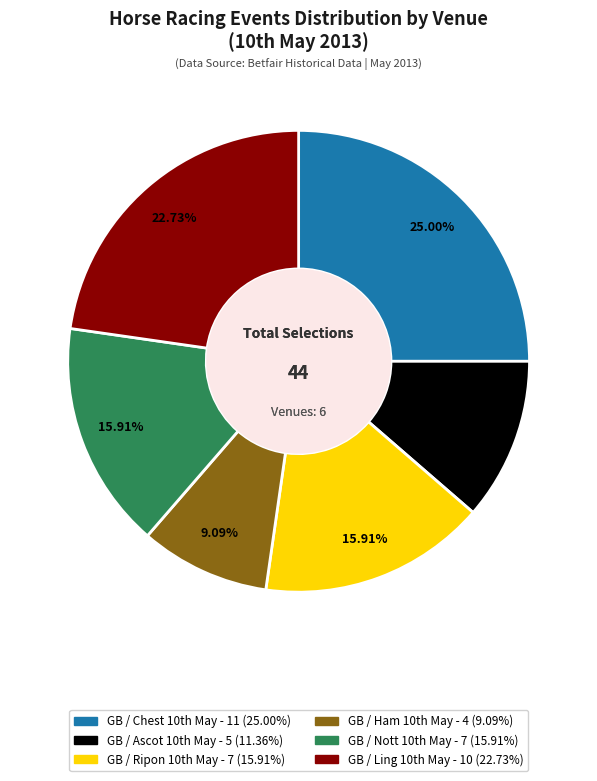

To the nearest percent, what is the average slice percentage?

17%